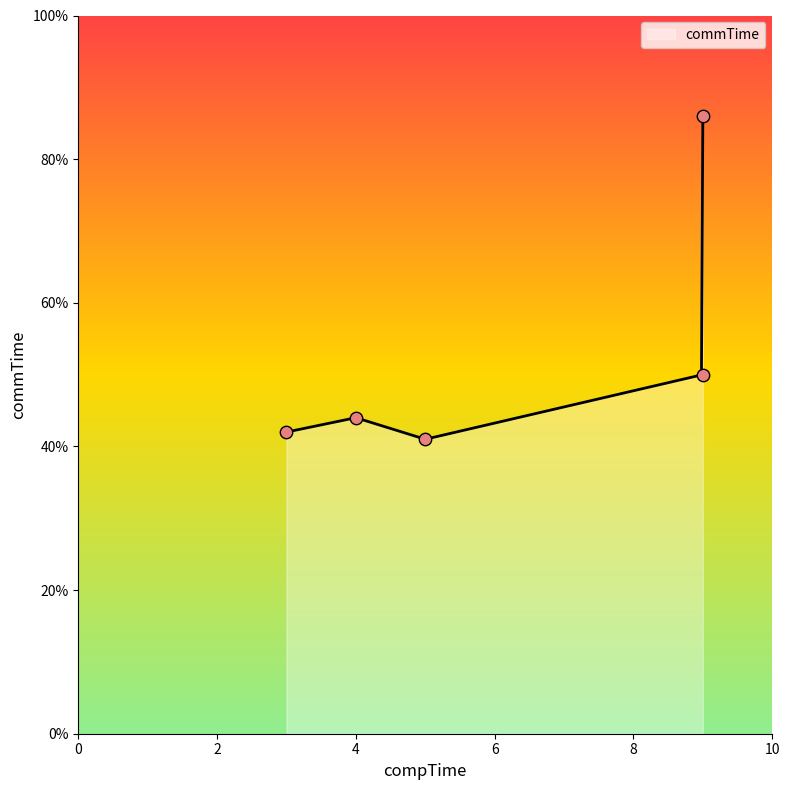

Which has a higher value, 9 or 9?

9